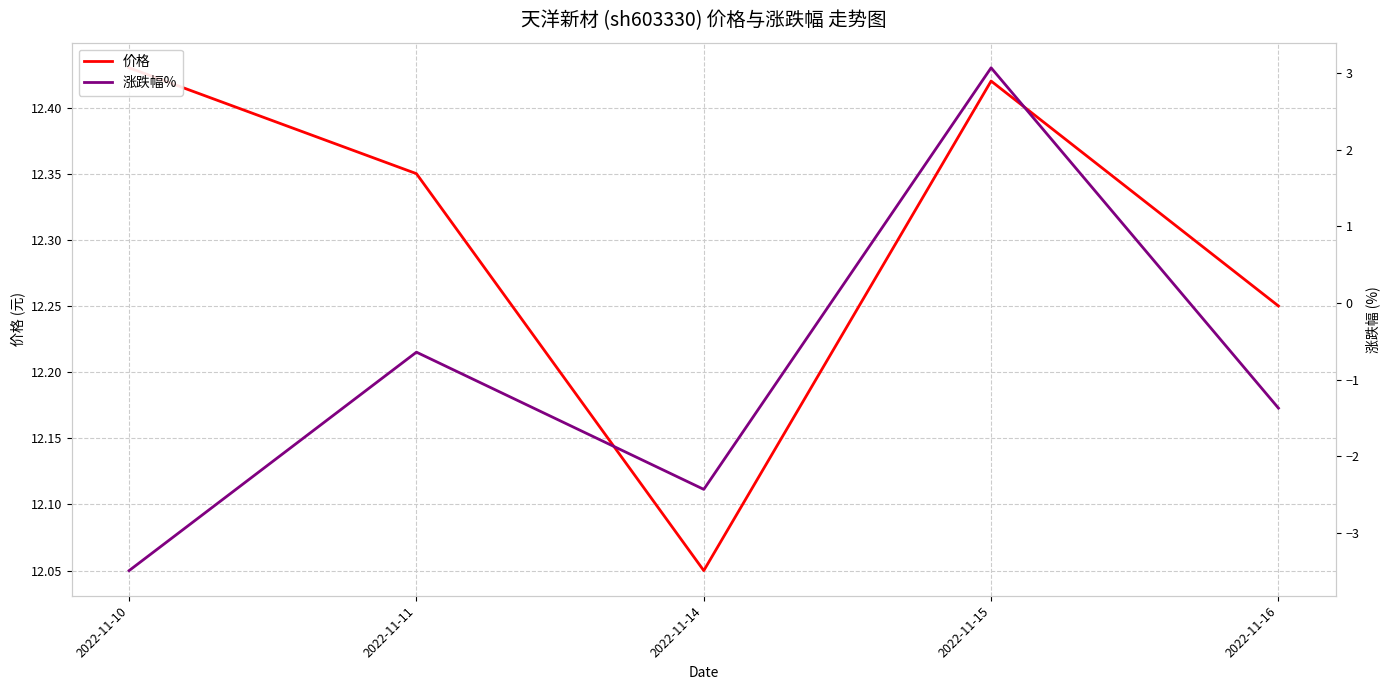

Reading left to right, transcribe all the data shown in this chart.

价格: 12.4	12.3	12.1	12.4	12.2
涨跌幅%: -3.5	-0.6	-2.4	3.1	-1.4